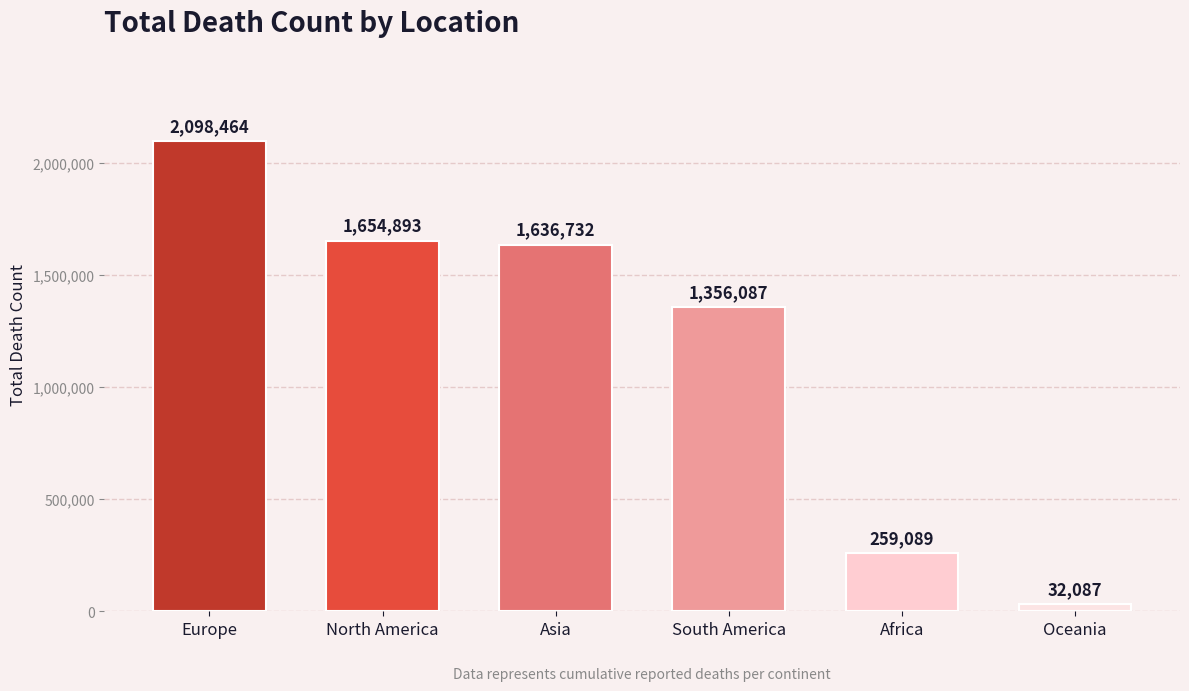

What is the change in value from Asia to South America?

-280645